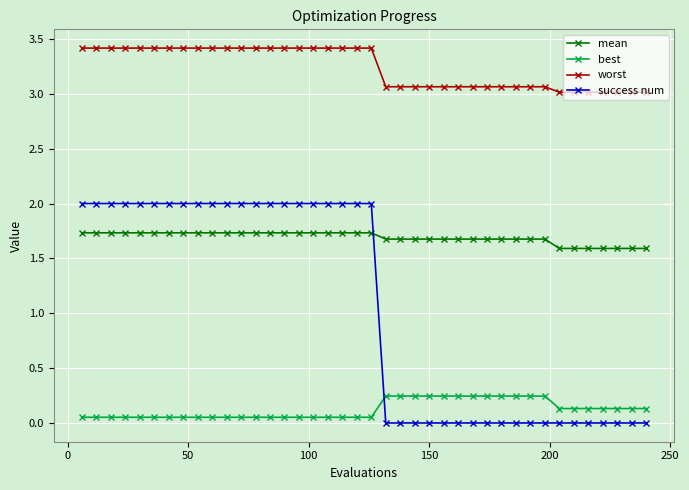

How many times do success num and mean cross each other?

1